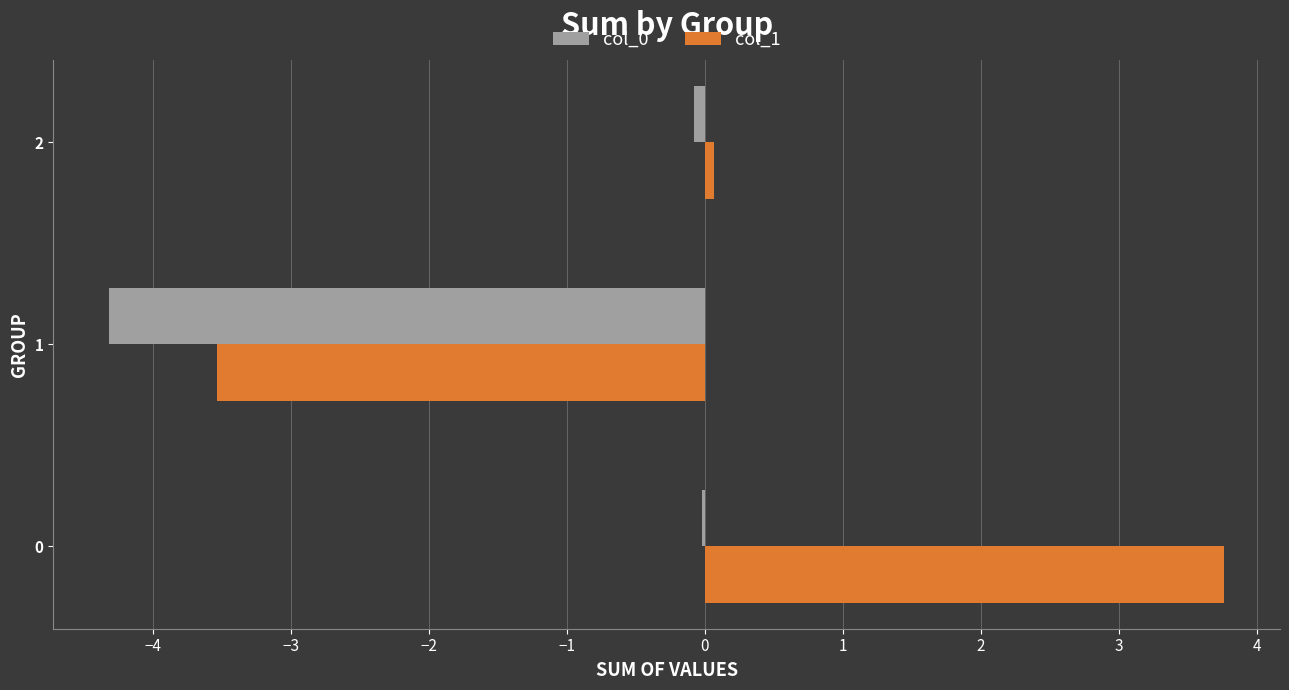

Which series has the largest total across all categories?

col_1